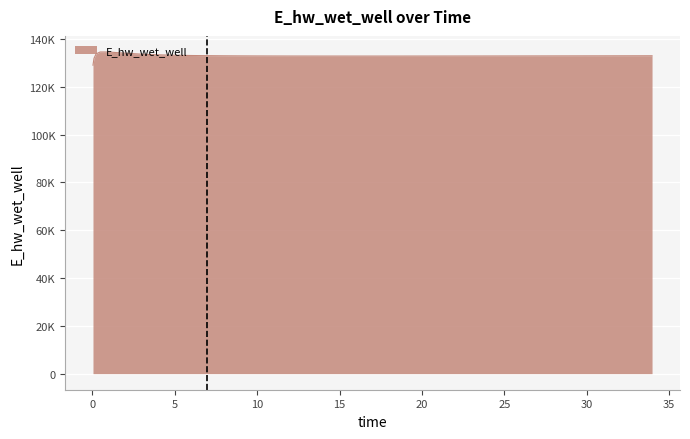

List the labels in order of value, largest first.

0.46875, 0.96875, 1.96875, 0.21875, 2.96875, 3.96875, 4.96875, 5.96875, 6.96875, 33.96875, 32.96875, 7.96875, 31.96875, 30.96875, 29.96875, 28.96875, 8.96875, 28.46875, 27.46875, 26.46875, 9.96875, 25.46875, 24.46875, 23.96875, 10.96875, 22.96875, 21.96875, 11.96875, 20.96875, 20.46875, 12.96875, 19.46875, 18.46875, 13.96875, 14.46875, 17.46875, 16.46875, 15.46875, 0.09375, 0.03125